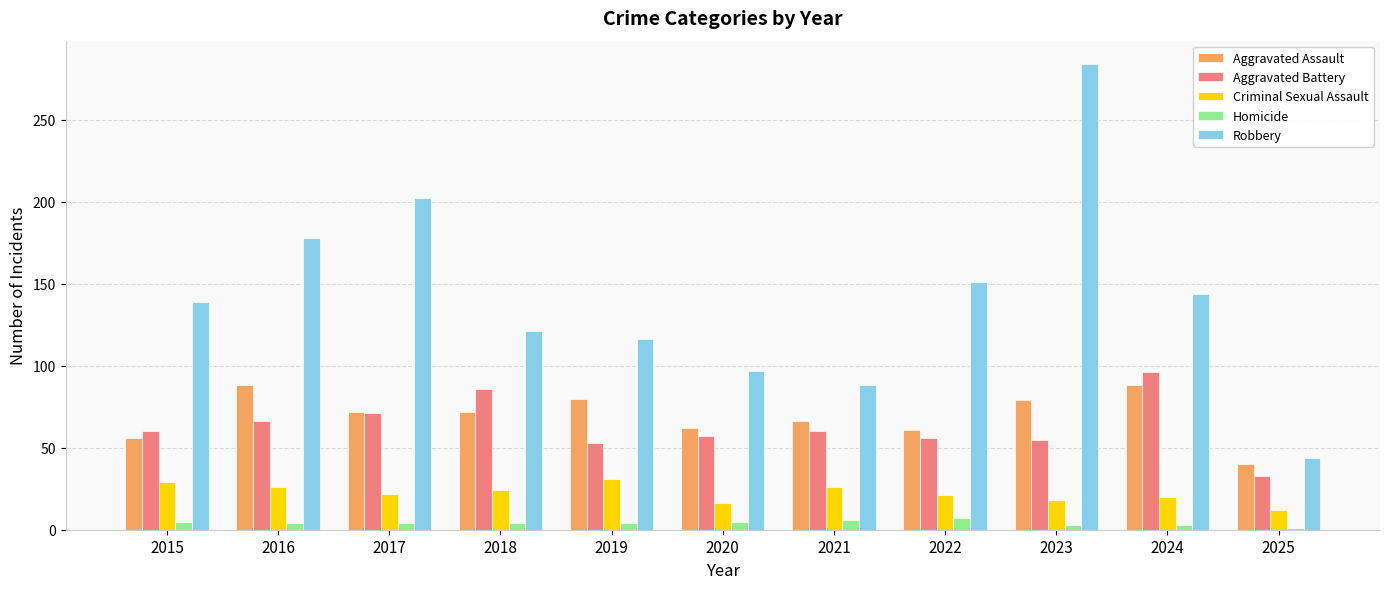

List the series in order of their peak value, highest first.

Robbery, Aggravated Battery, Aggravated Assault, Criminal Sexual Assault, Homicide